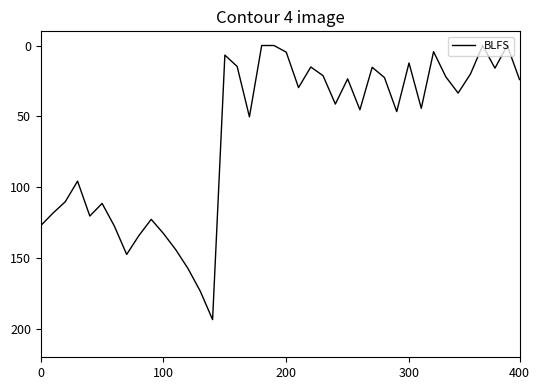

What is the difference between the maximum and minimum values?

193.4